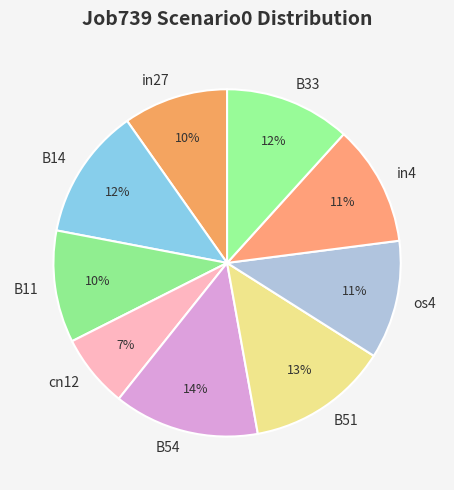

How many segments does this pie chart have?

9